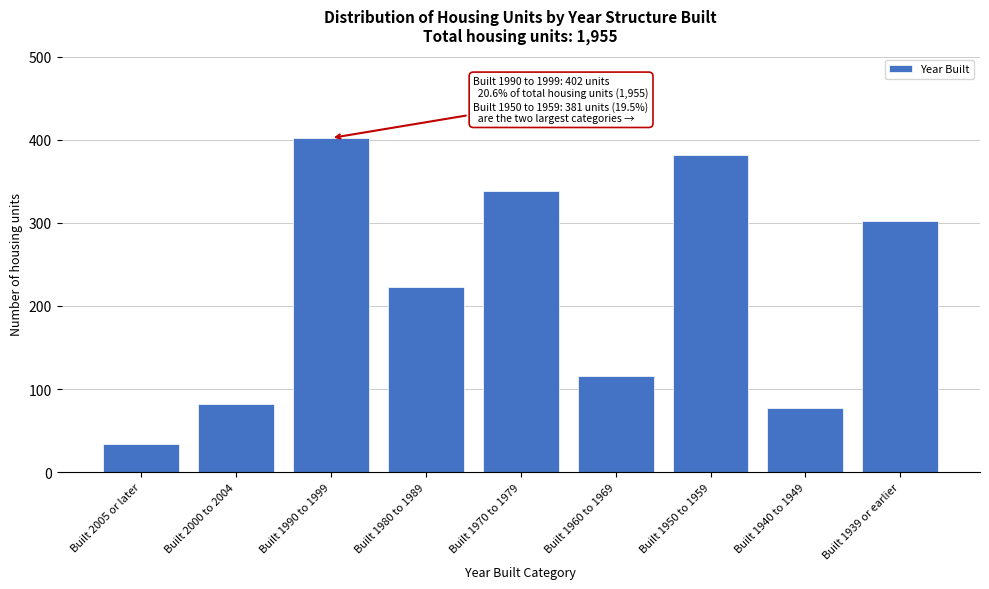

Reading left to right, list all the values displayed in this chart.

34	82	402	223	338	116	381	77	302